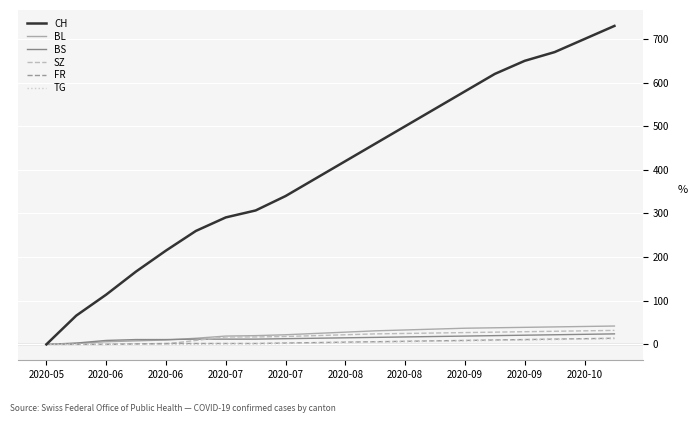

What is the maximum value for BS?

24